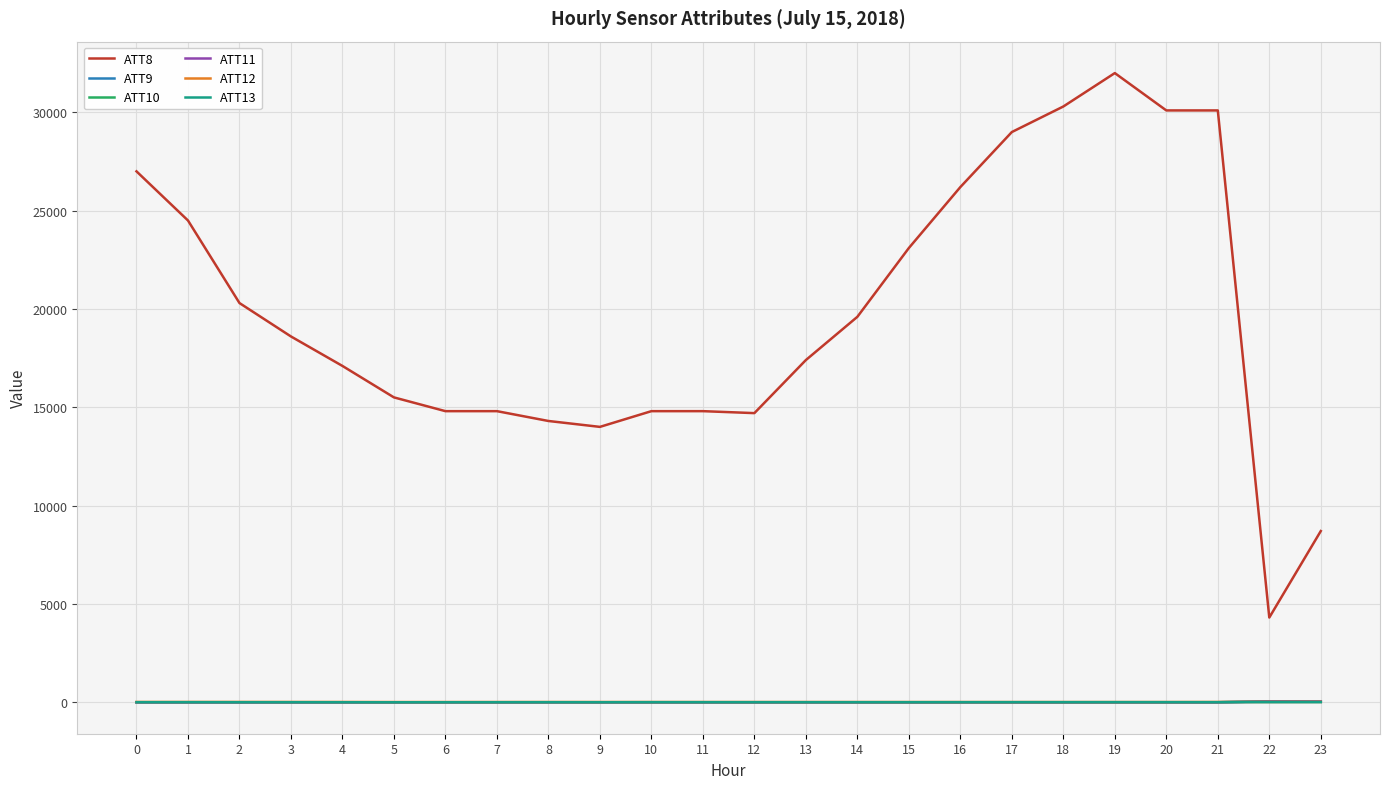

What value does the ATT11 series have at 18?

-10.0